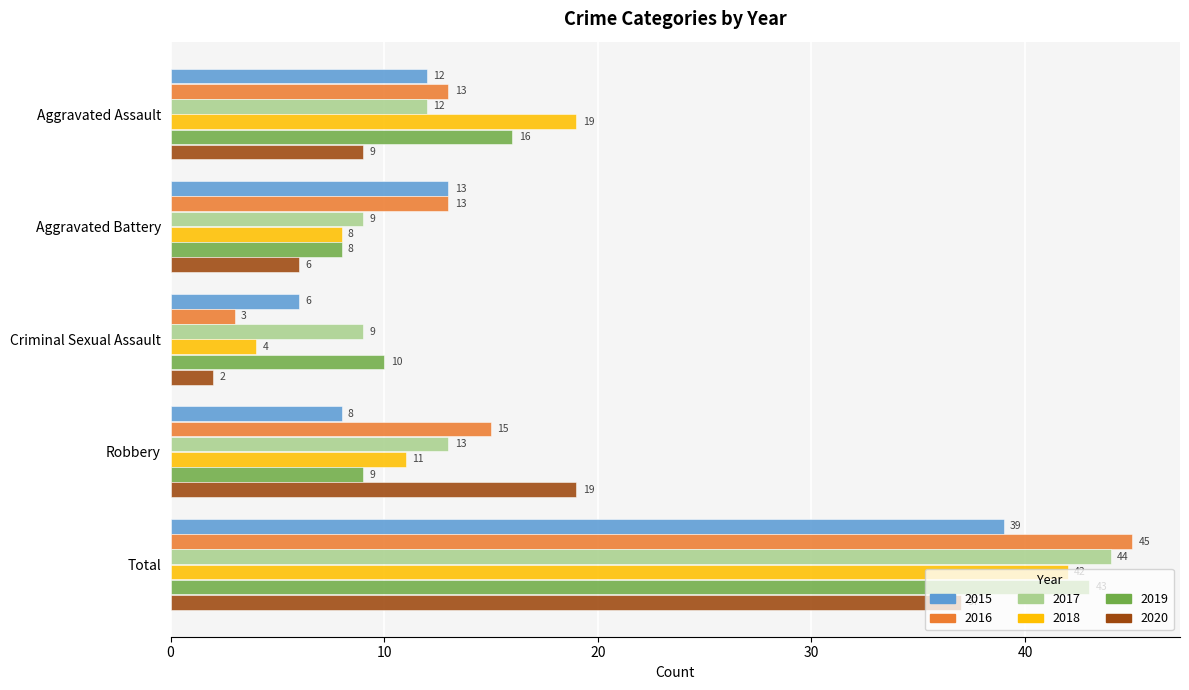

At which category is the sum across all series the highest?

Total